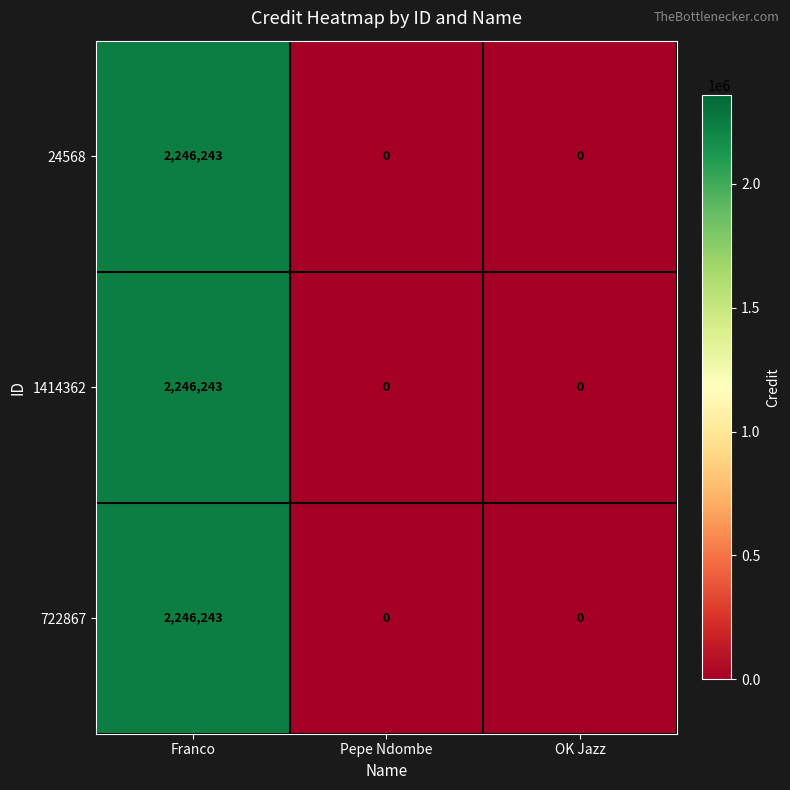

At which category is the sum across all series the highest?

Franco